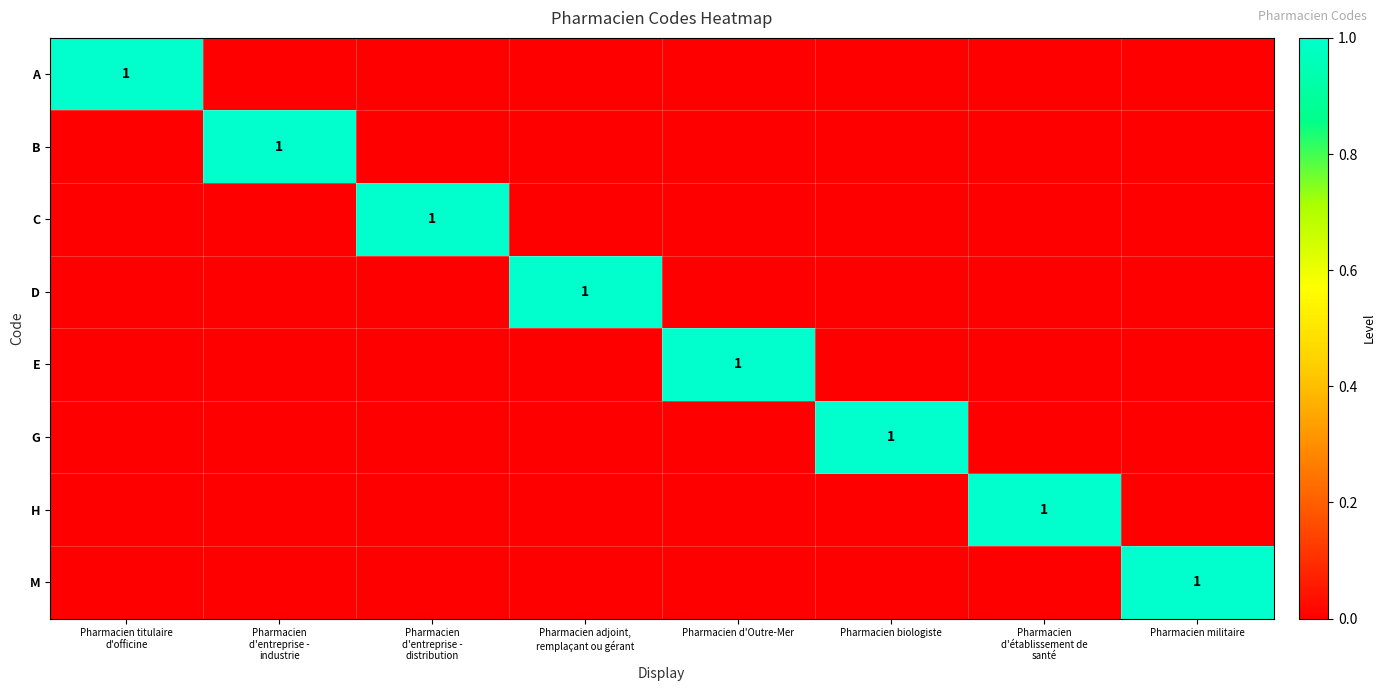

Is it true that A equals 0 at Pharmacien d'entreprise - industrie?

True